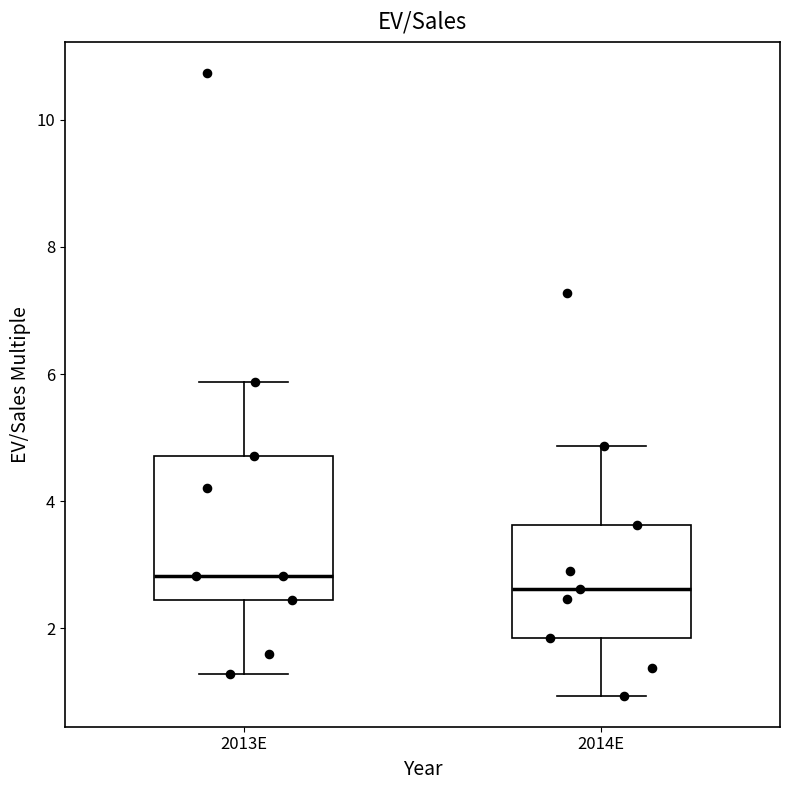

Reading left to right, read every box against the y-axis: the position of its median line, the range the box covers, and the ends of its whiskers. The values are not printed on the chart, so give them approximately, as read against the axis.

2013E: median 2.8, box 2.4 to 4.8, whiskers 1.2 to 5.8
2014E: median 2.6, box 1.8 to 3.6, whiskers 1.0 to 4.8